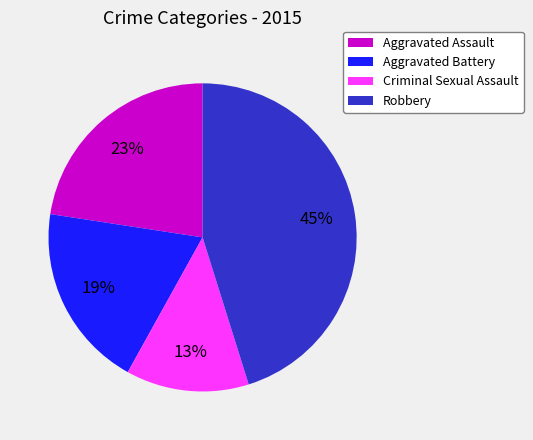

Which has a higher value, Aggravated Assault or Criminal Sexual Assault?

Aggravated Assault